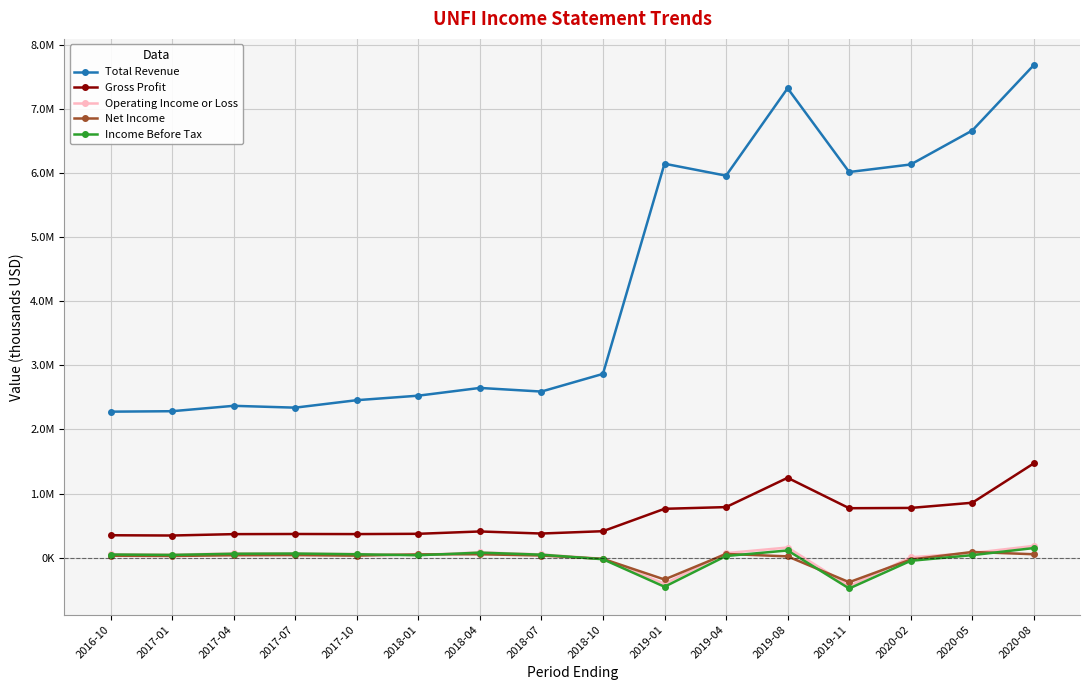

At which category does Total Revenue reach its first local valley?

2017-07